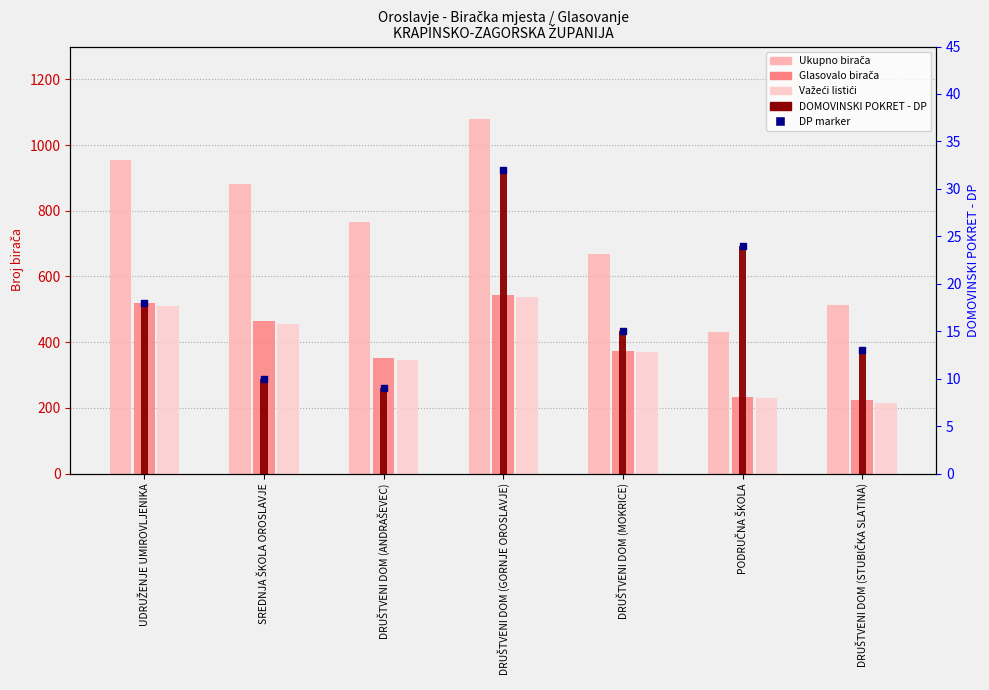

Is the value of DOMOVINSKI POKRET - DP at DRUŠTVENI DOM (ANDRAŠEVEC) greater than the value of Ukupno birača at DRUŠTVENI DOM (ANDRAŠEVEC)?

No